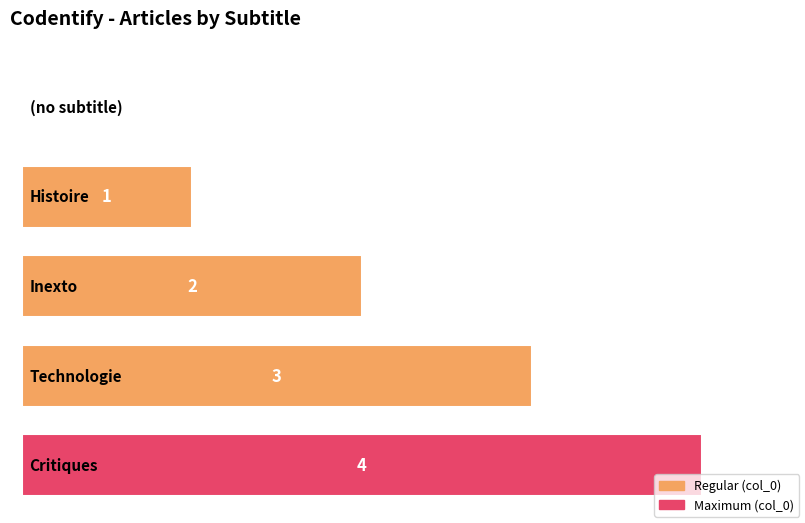

What is the sum of all values?

10